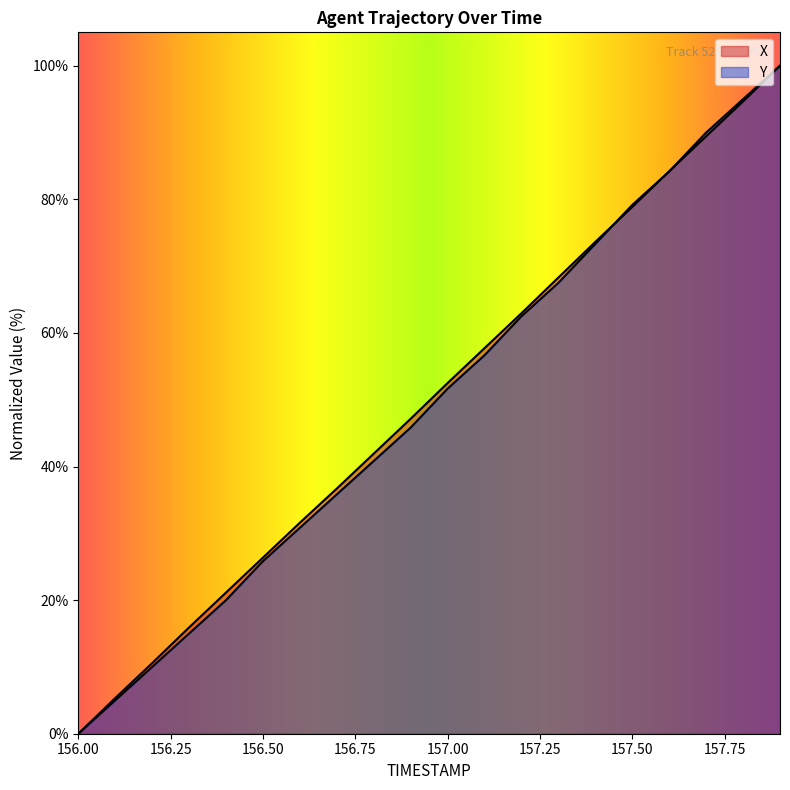

Reading left to right, list all the values displayed in this chart.

X: 0.0	5.3	10.6	15.9	21.1	26.4	31.6	36.7	41.9	47.2	52.5	57.7	63.0	68.3	73.6	78.9	84.2	89.4	94.7	100.0
Y: 0.0	5.0	10.0	15.0	20.0	25.8	30.8	35.8	40.8	45.8	51.7	56.7	62.5	67.5	73.3	79.2	84.2	90.0	95.0	100.0